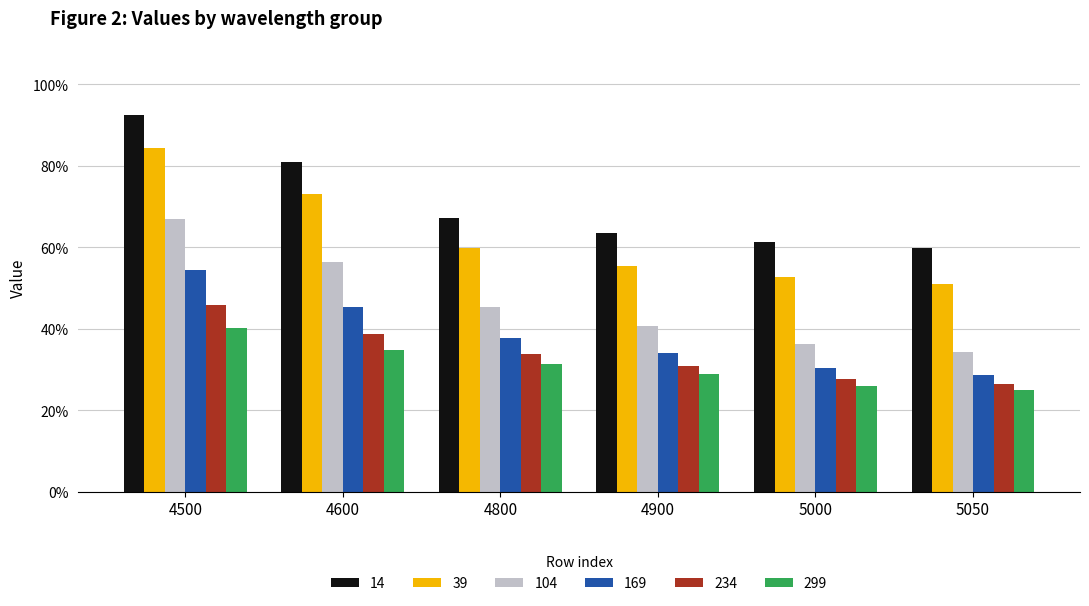

What are all the series names shown in the legend?

14, 39, 104, 169, 234, 299